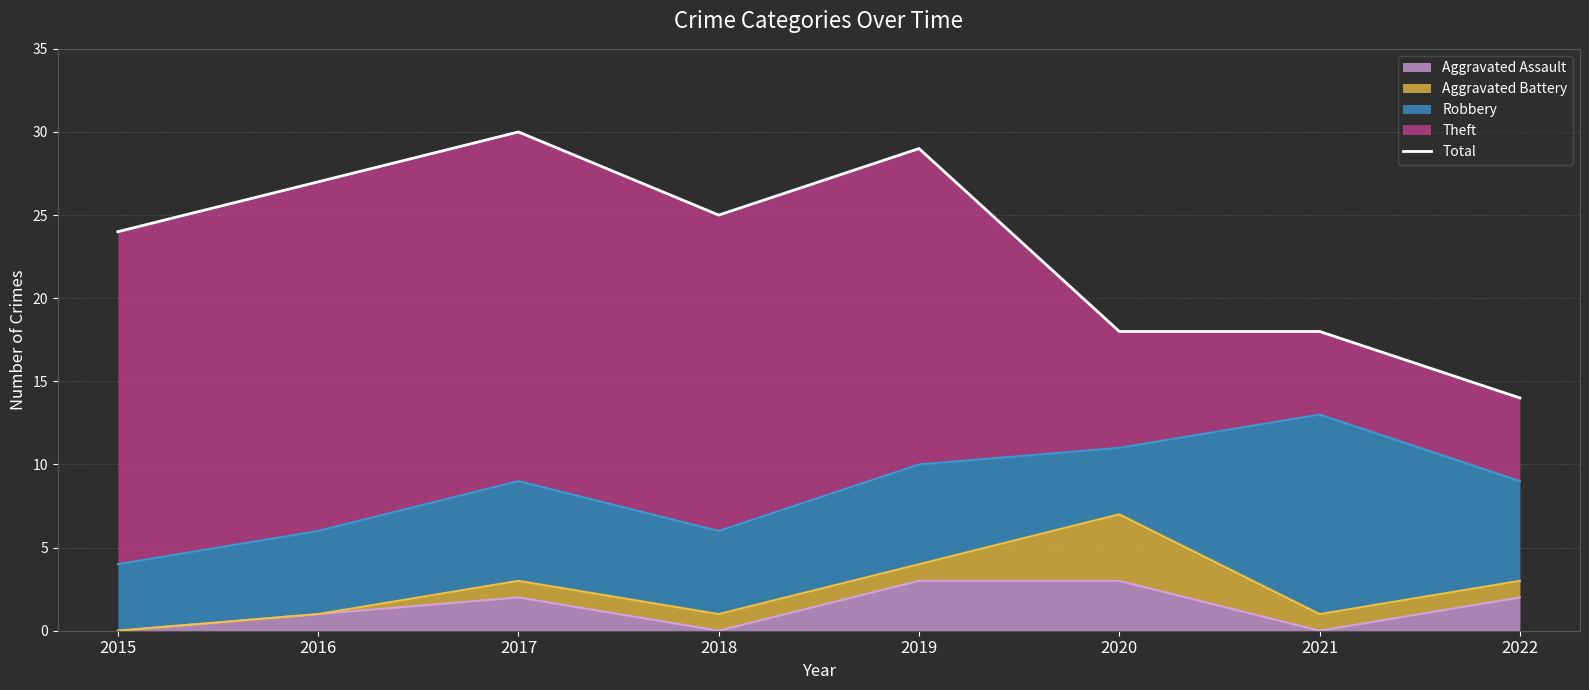

What is the sum of the values at 2020 and 2022?

32